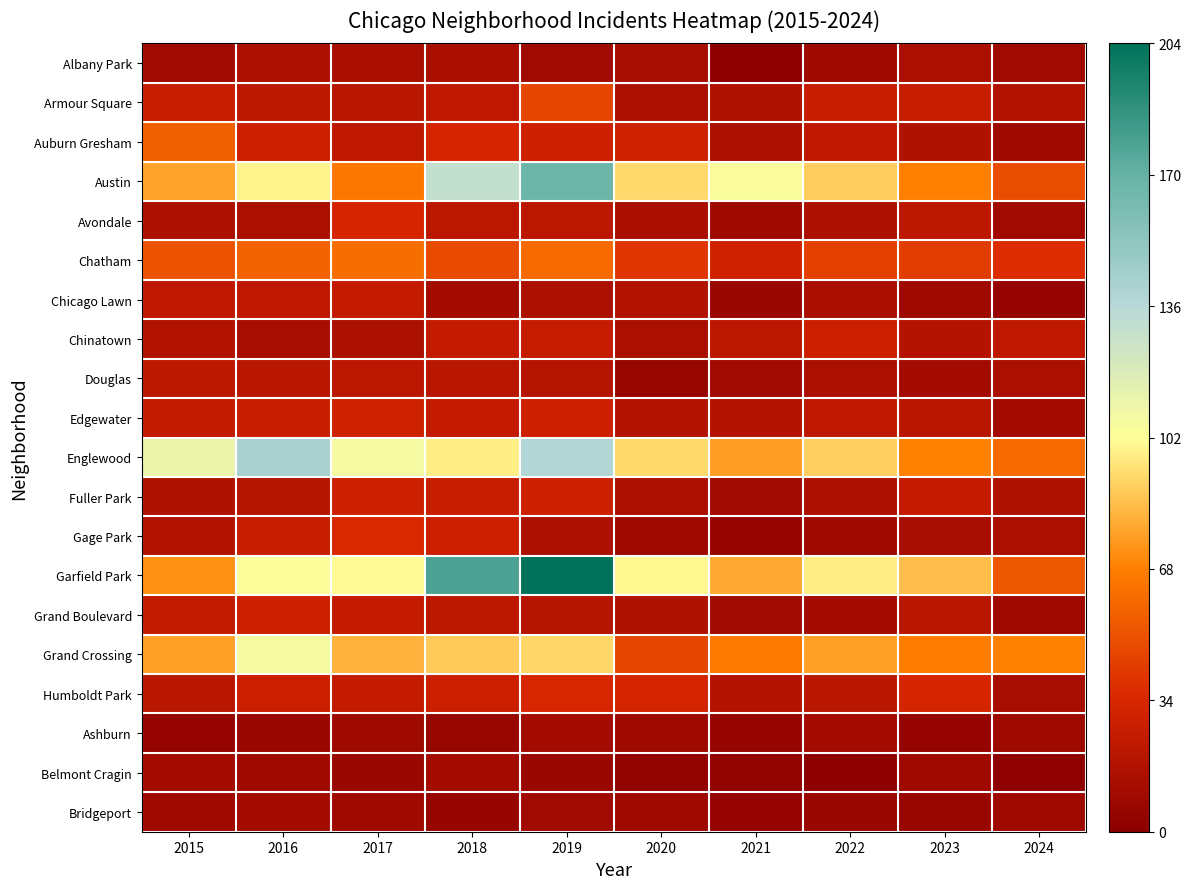

What is the minimum value shown in the chart?

1